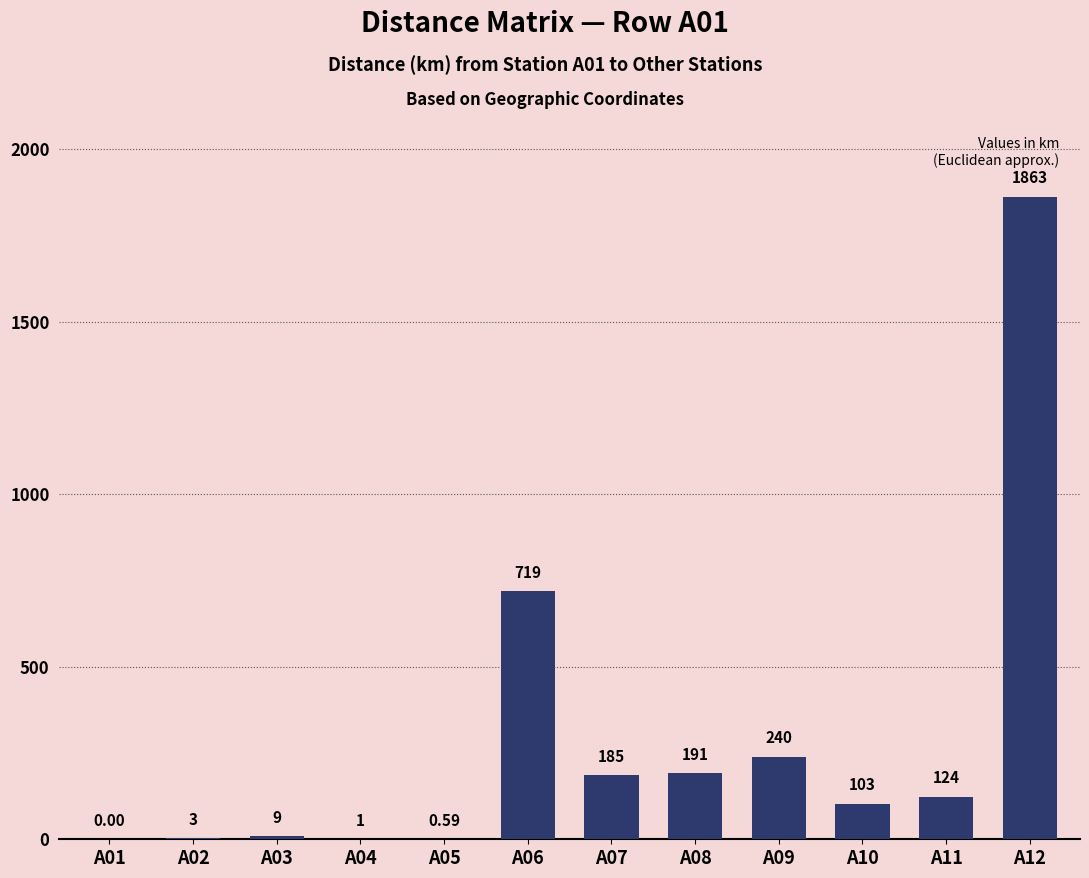

Between A09 and A02, which is larger?

A09